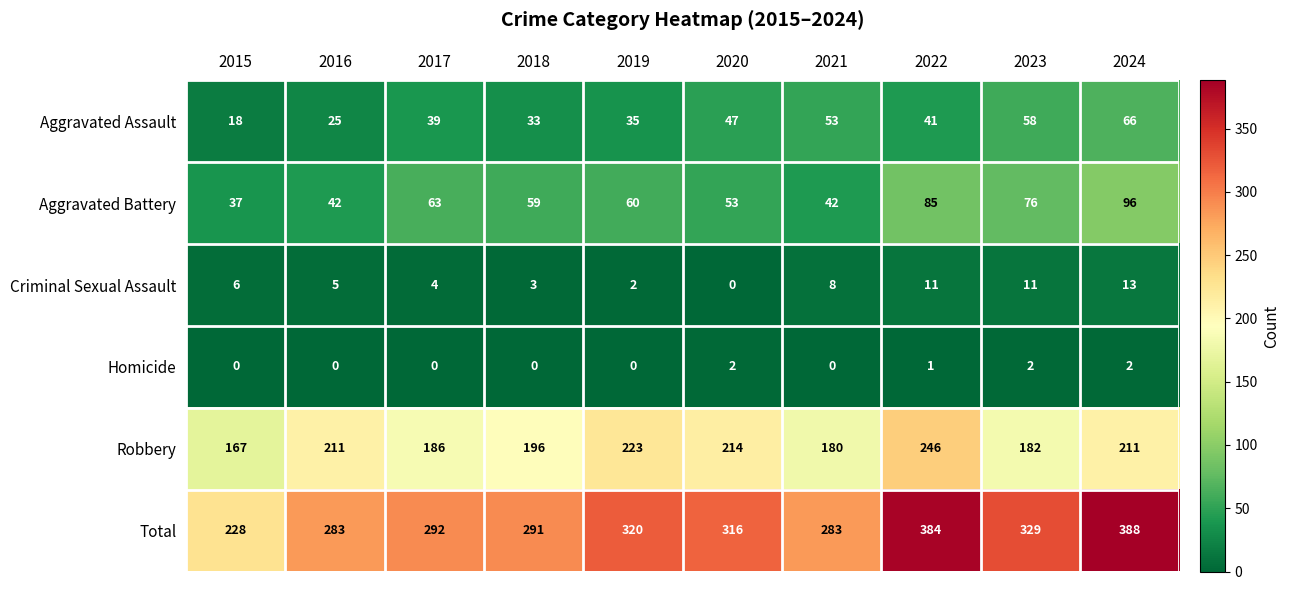

Which series has the largest range (max minus min)?

Total